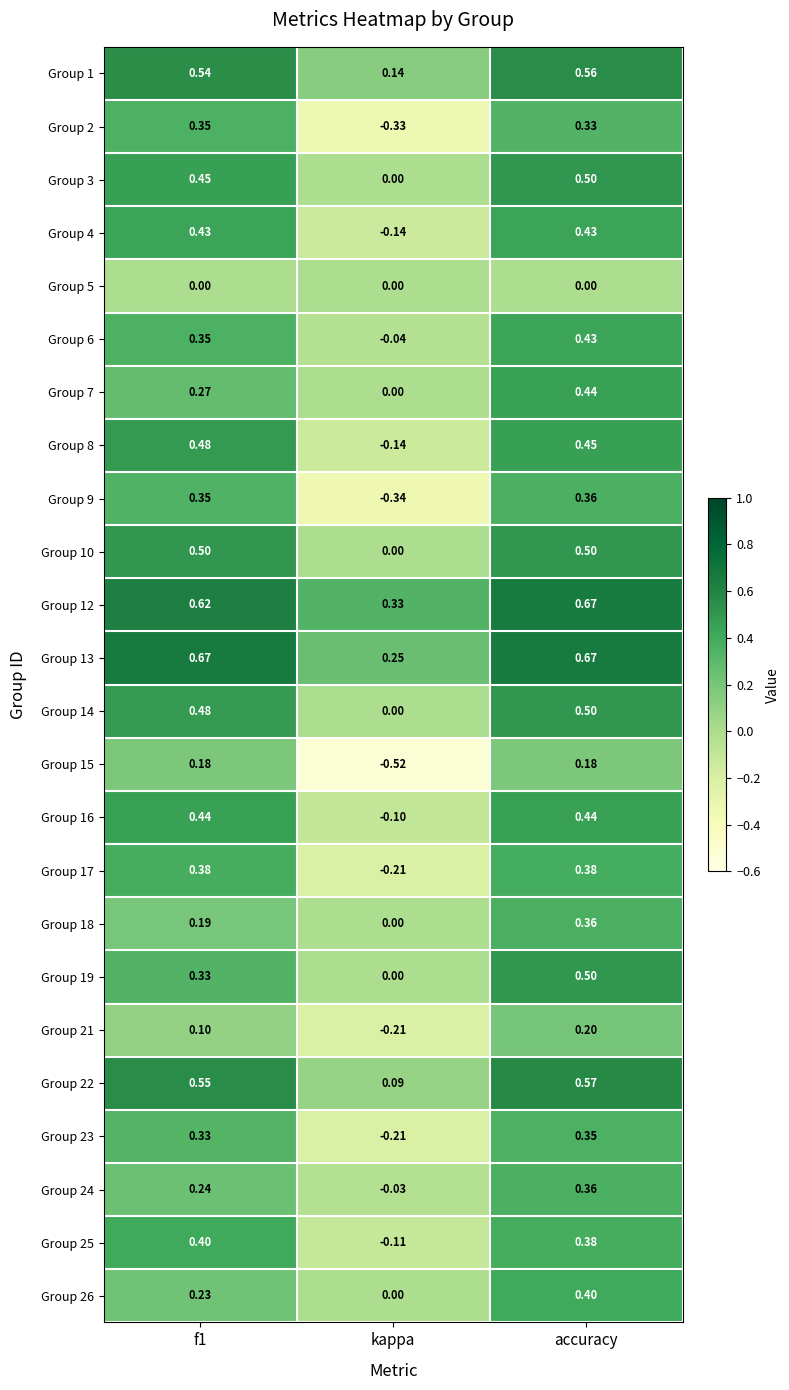

At which label is Group 3 closest to 0?

kappa